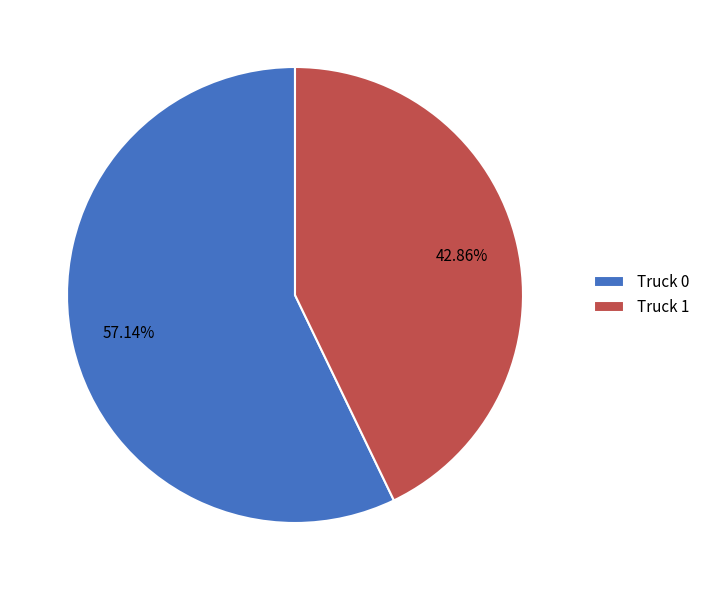

Is there a majority slice in this chart?

Yes